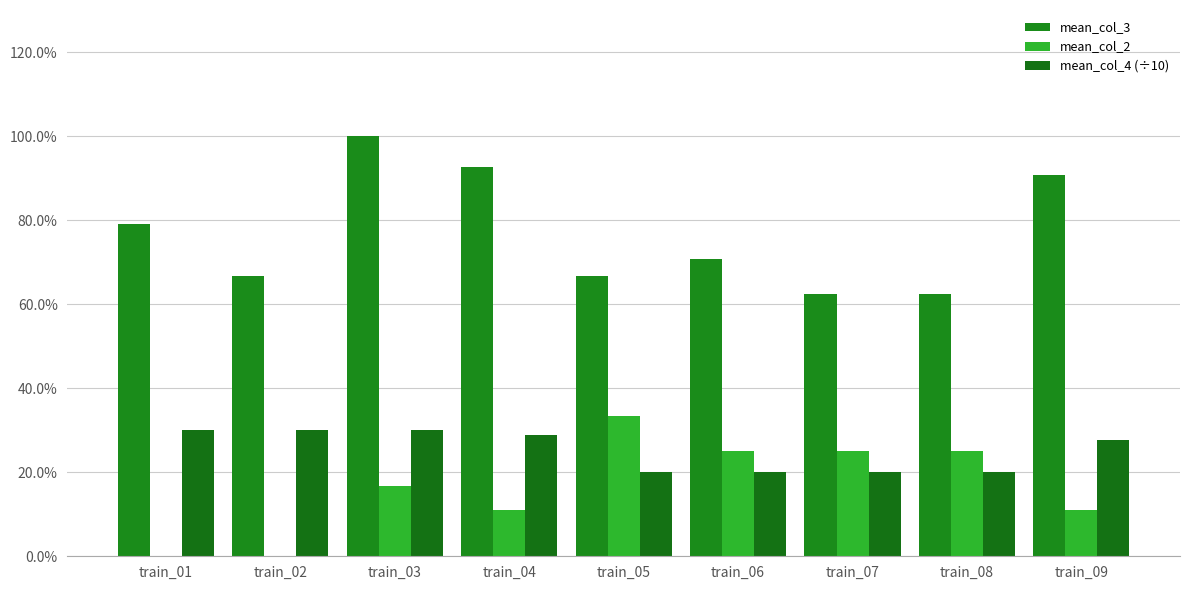

List the series in order of their peak value, highest first.

mean_col_3, mean_col_2, mean_col_4 (÷10)